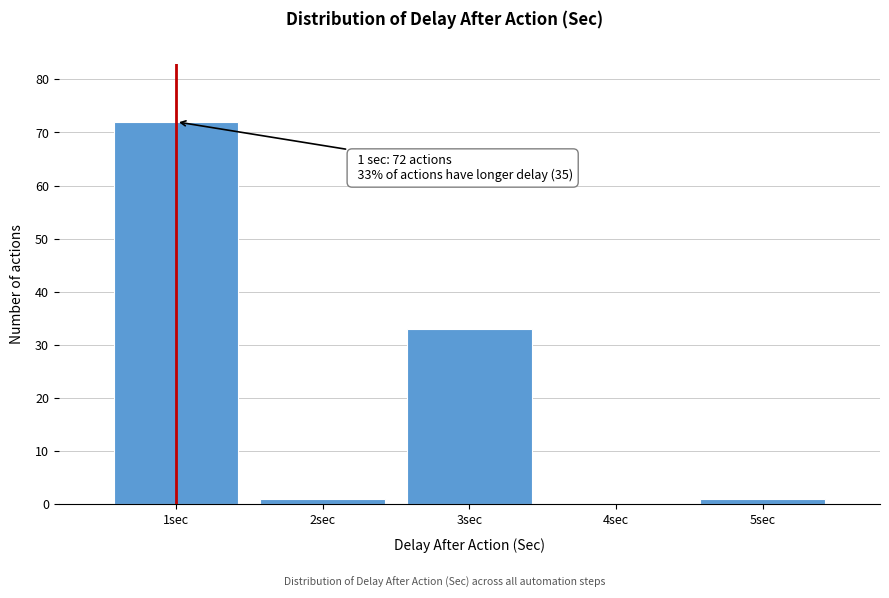

Reading left to right, what are all the values shown in this chart?

1sec=72	2sec=1	3sec=33	4sec=0	5sec=1